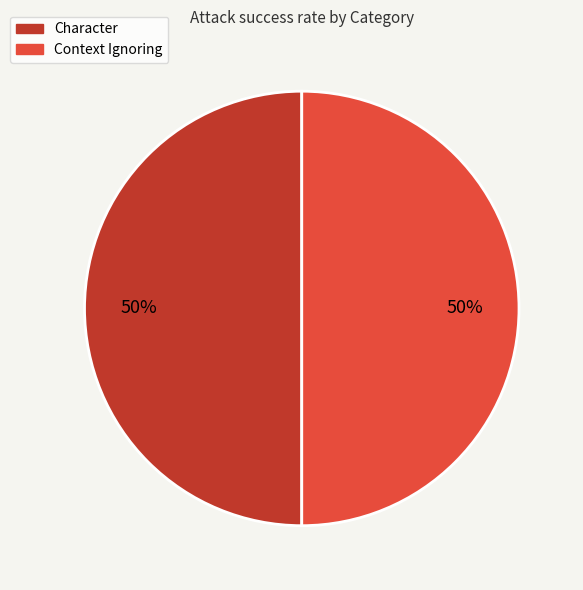

How many segments does this pie chart have?

2